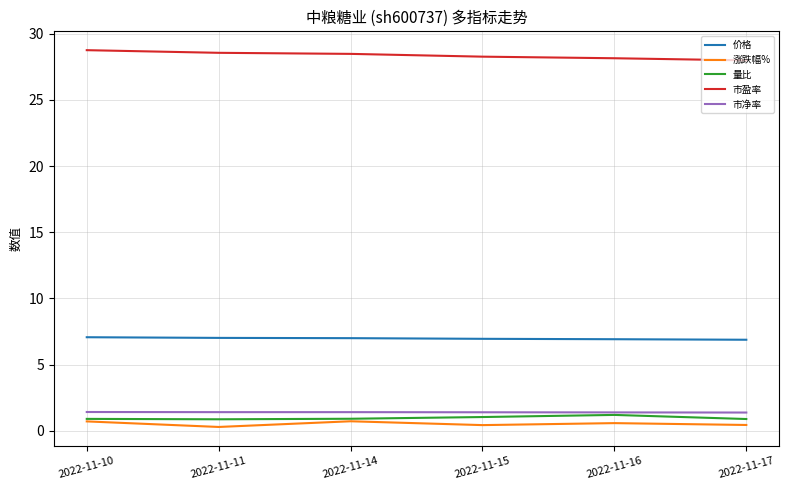

What is the lowest value of the 价格 series?

6.9